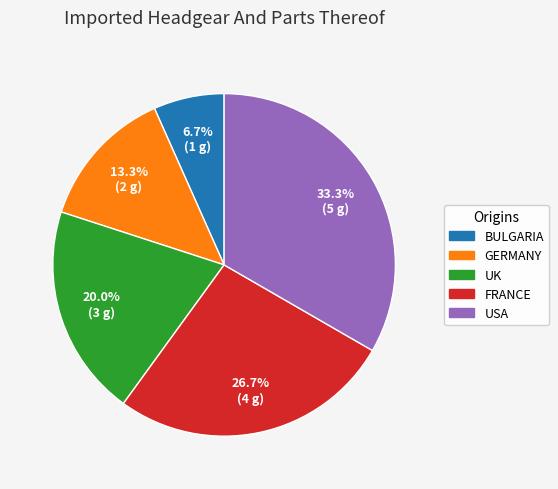

Count the number of slices in the pie.

5